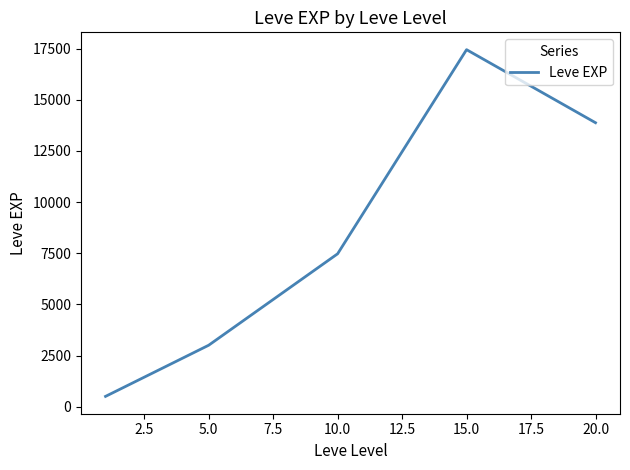

What is the difference between the maximum and minimum values?

16934.8